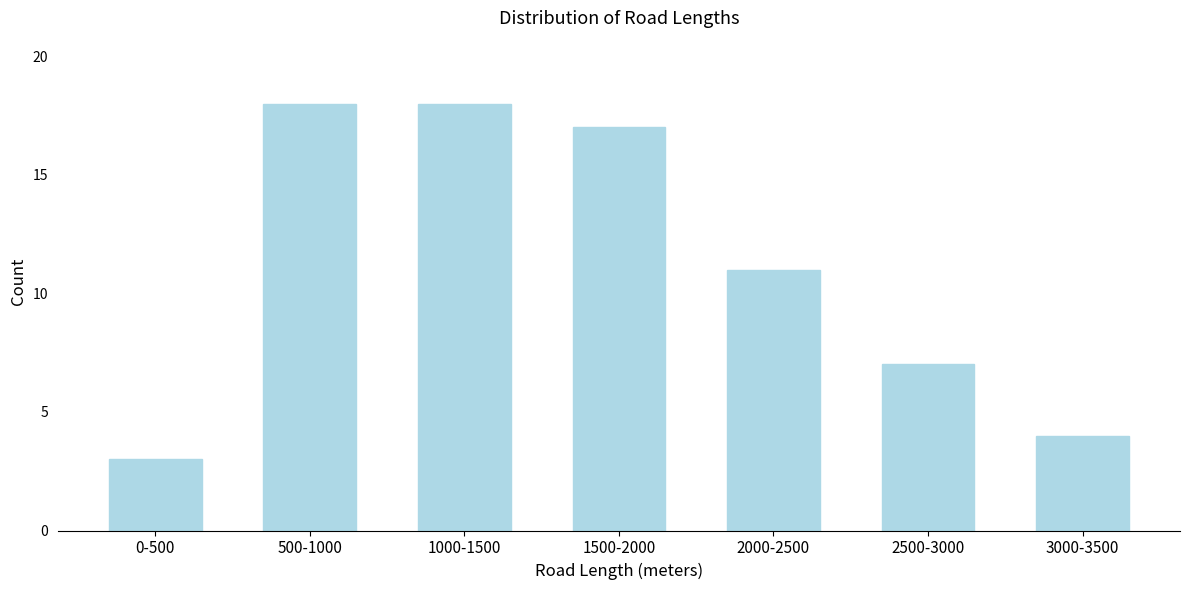

Reading left to right, what are all the values shown in this chart?

3	18	18	17	11	7	4